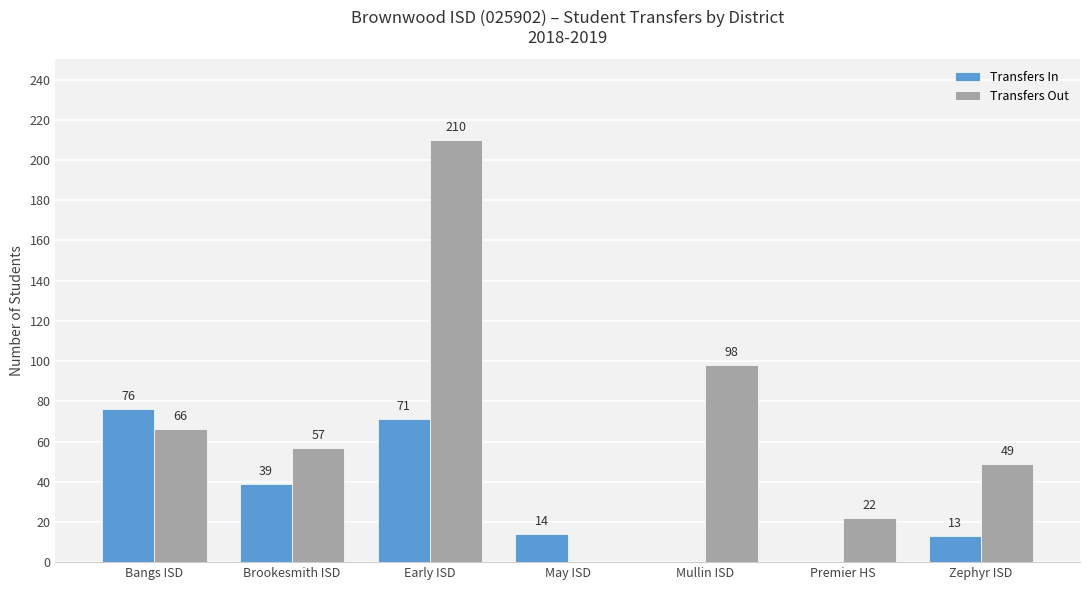

What is the highest value of the Transfers Out series?

210